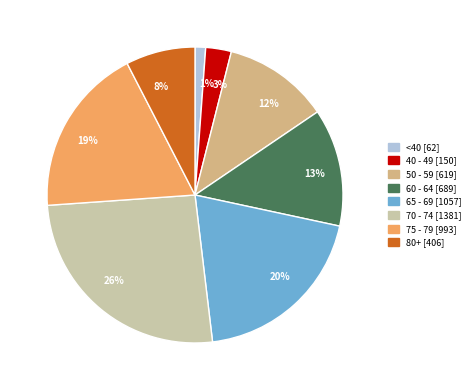

How many slices are in this pie chart?

8